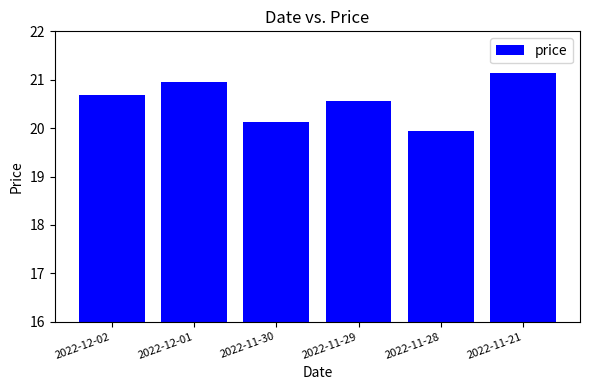

What is the difference between the values at 2022-11-21 and 2022-12-01?

0.2